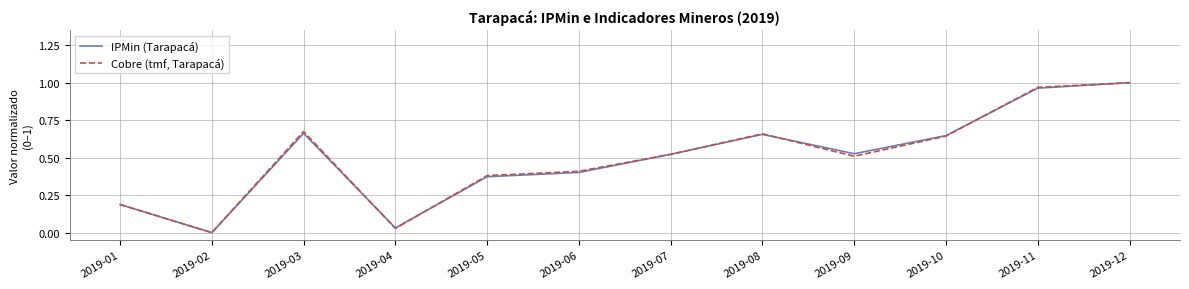

Count the number of data series in this chart.

2